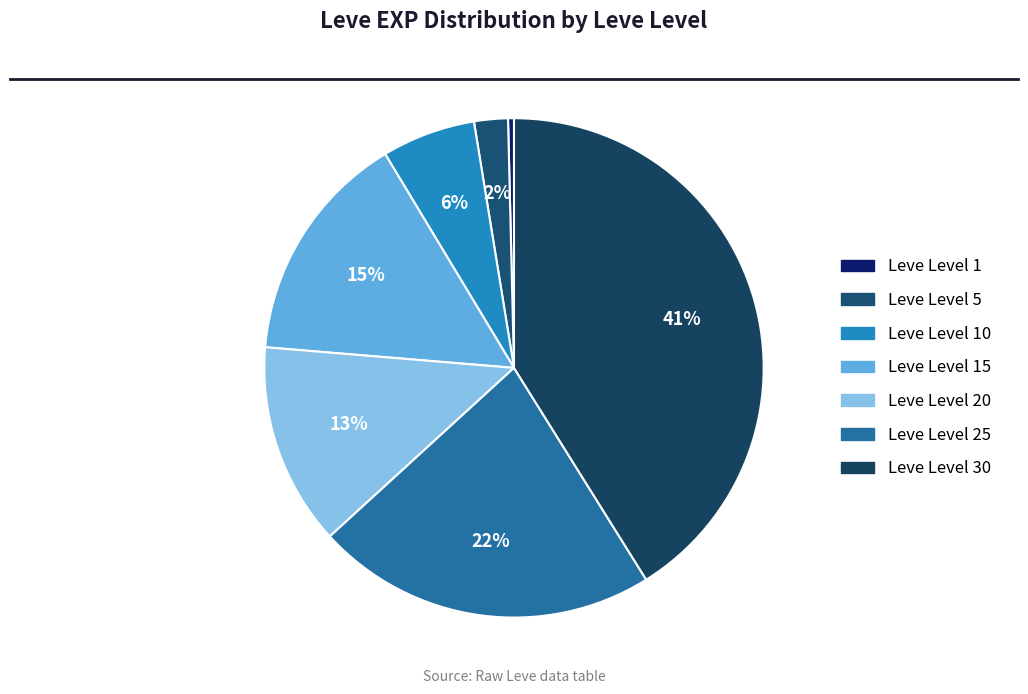

Is there a majority slice in this chart?

No